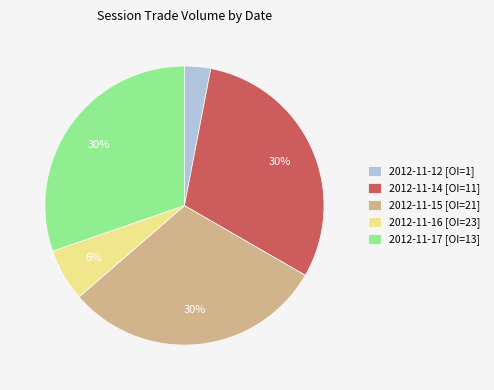

To the nearest percent, what is the average slice percentage?

20%